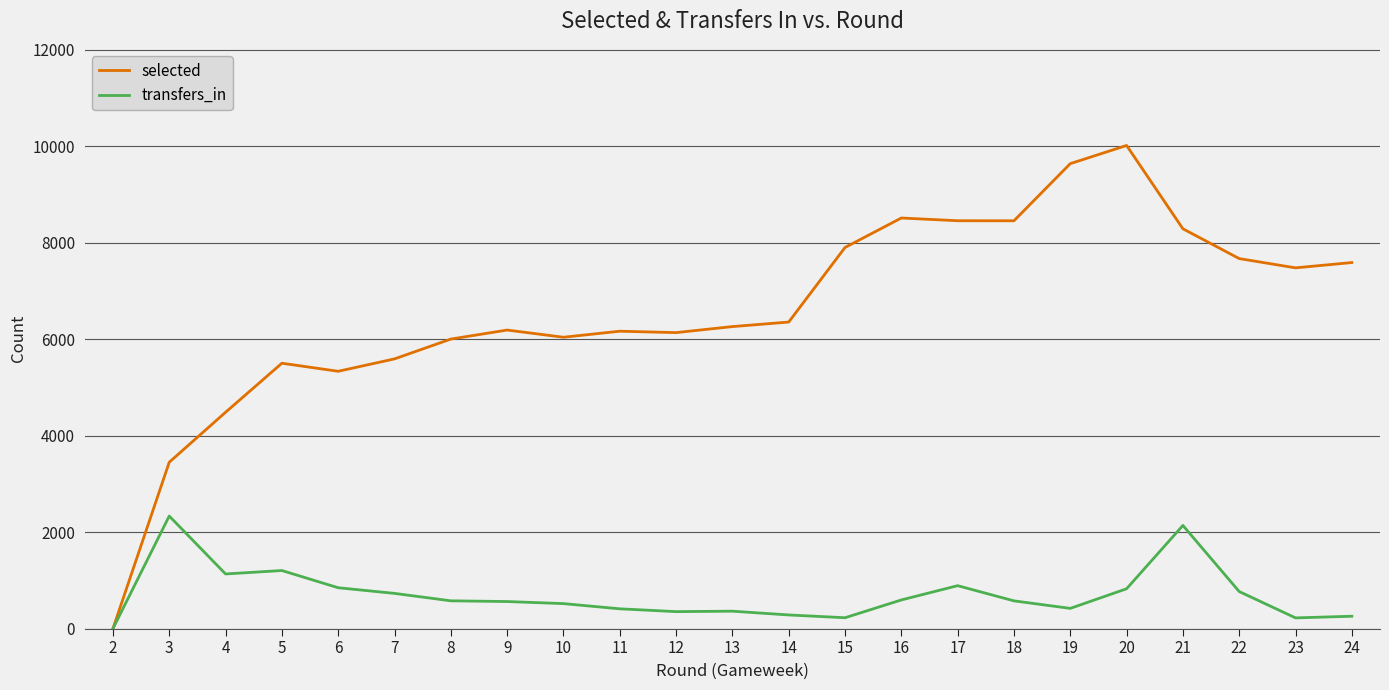

The value of transfers_in at 5 is 1699. True or false?

False